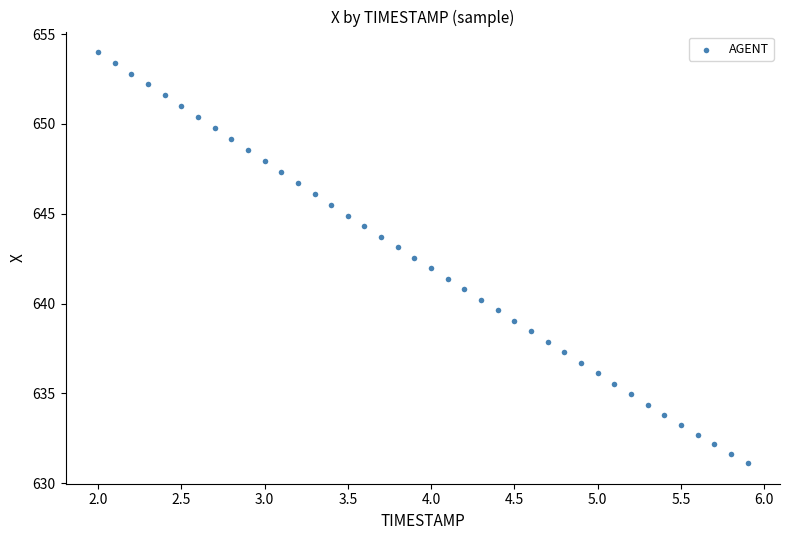

What is the range of X values (max minus min)?

3.9